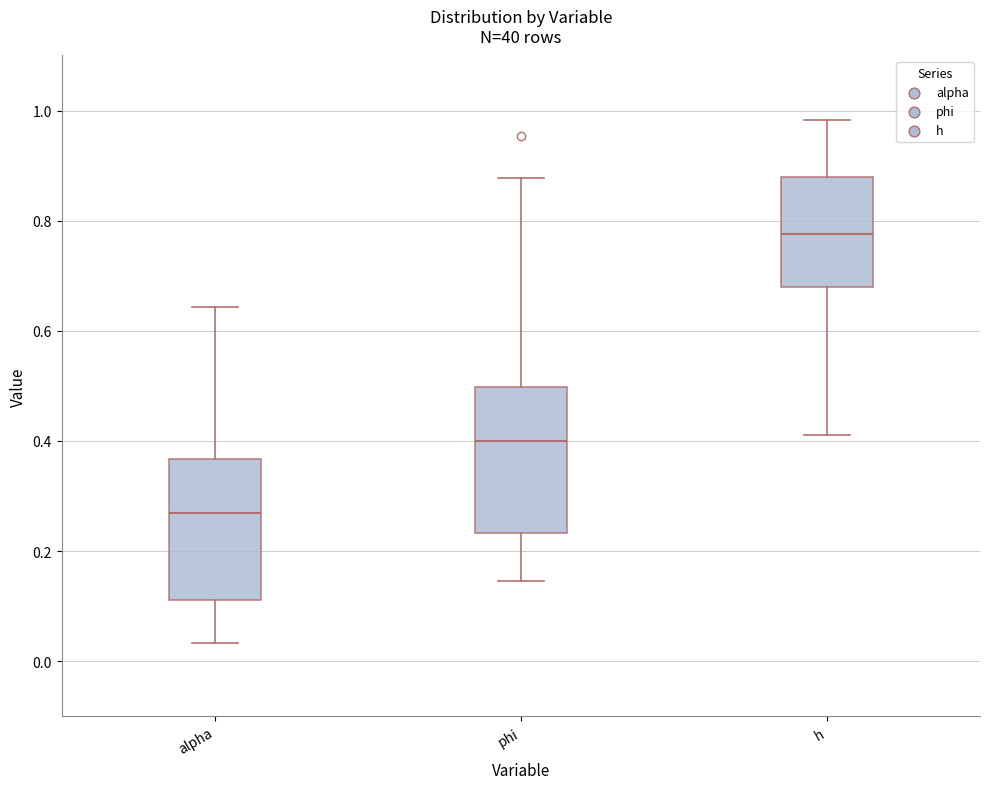

Where does the median line of the box for phi sit on the y-axis? The values are not printed on the chart, so give them approximately, as read against the axis.

0.40